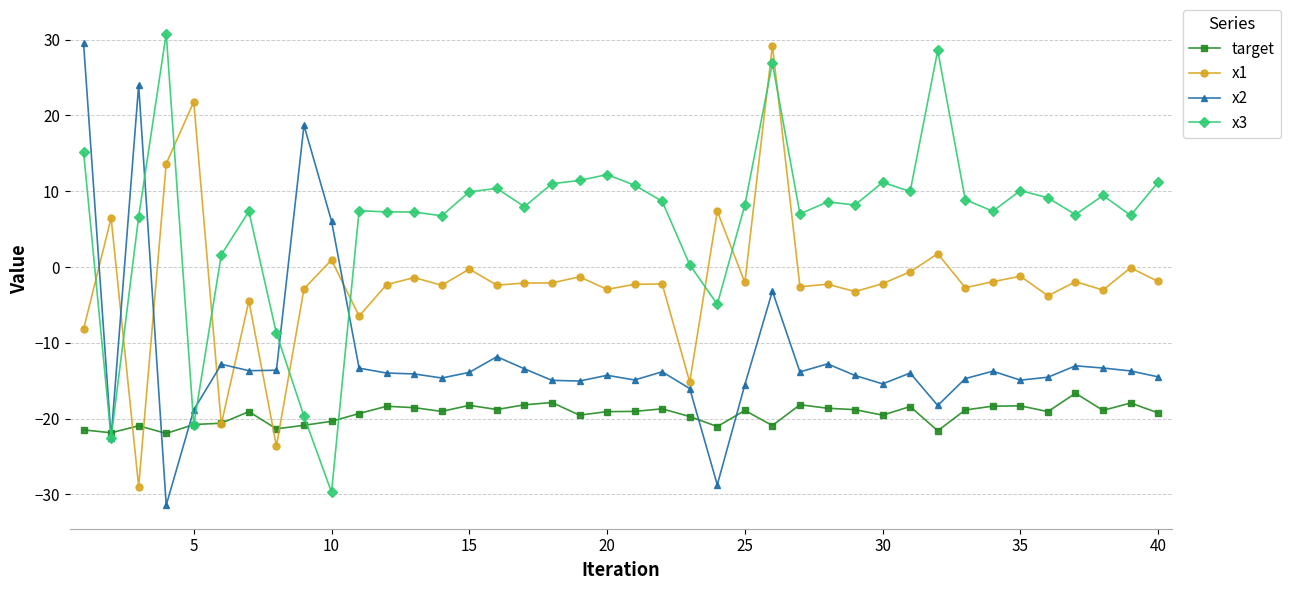

True or false: x2 has more than 0 interior local peaks.

True